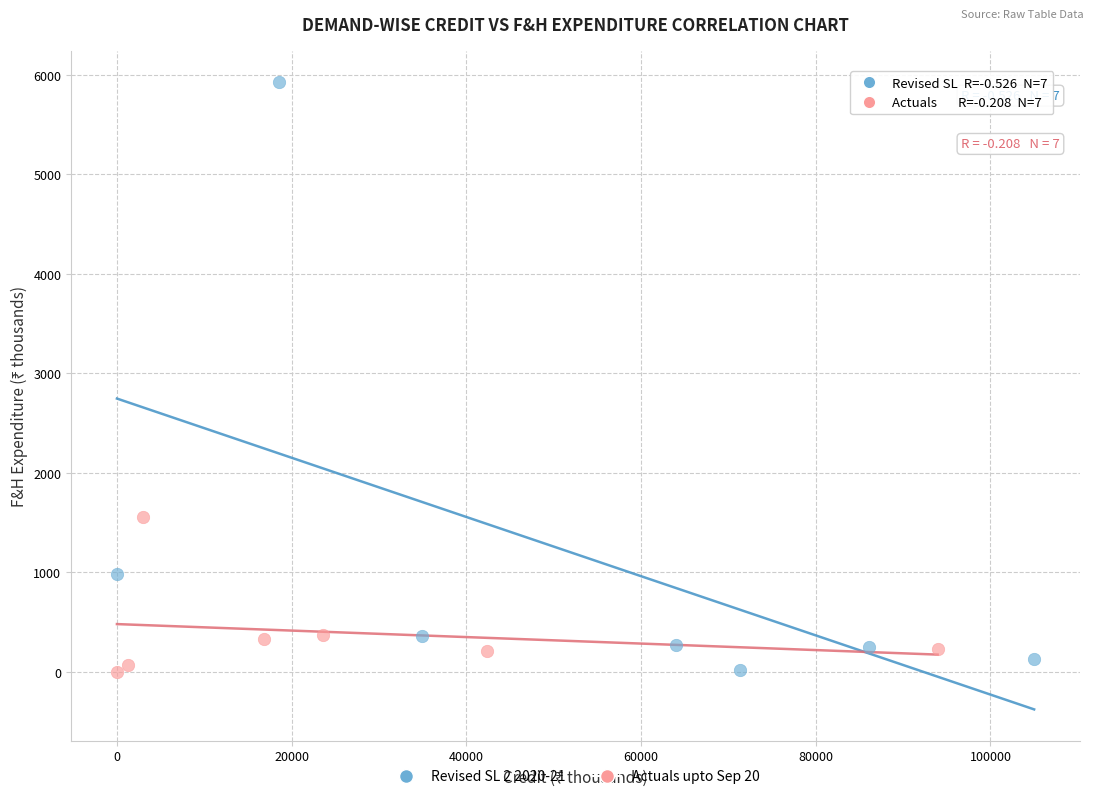

Which series contains the highest Y value?

Revised SL 2 2020-21